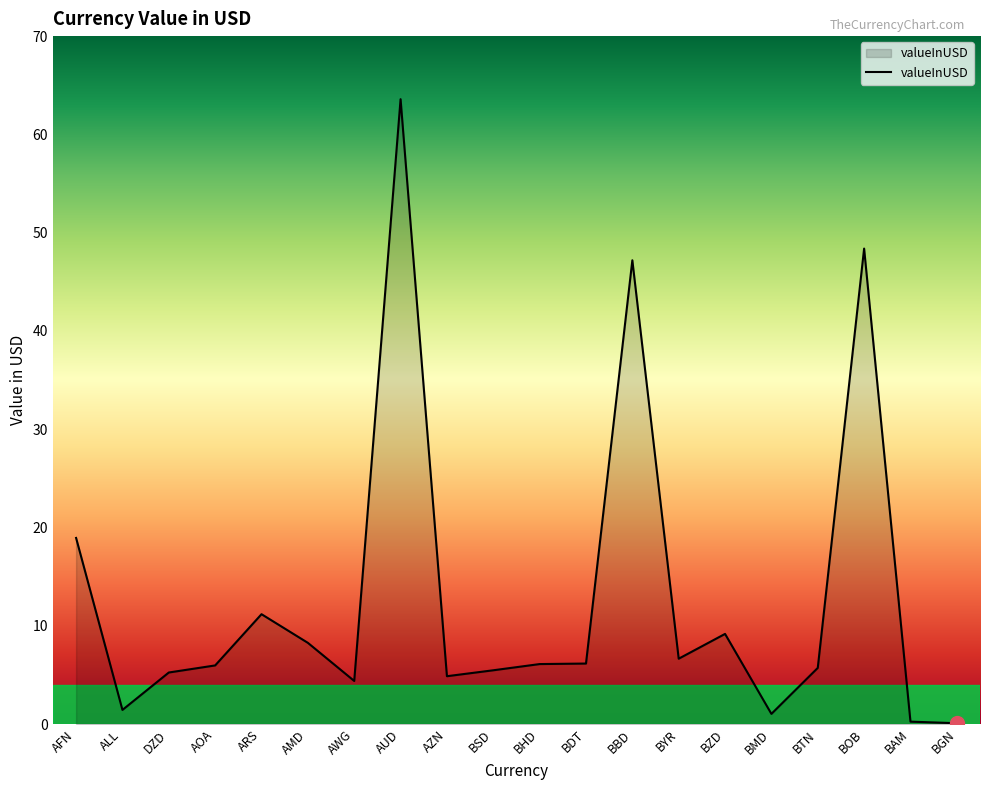

What is the minimum value shown in the chart?

0.1